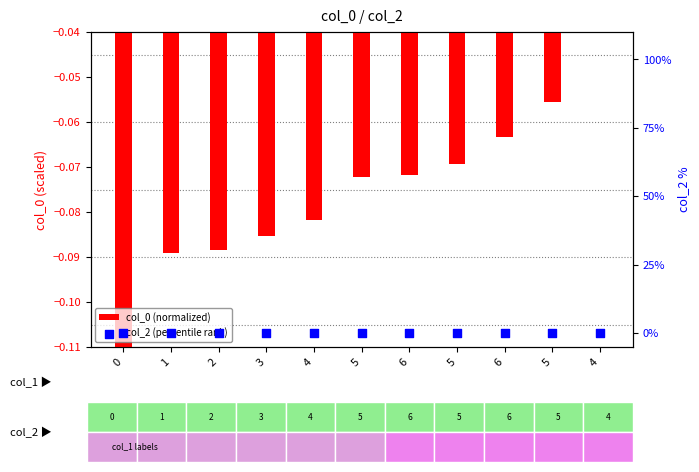

Is the value of col_2 (percentile rank) at 2 greater than the value of col_0 (normalized) at 5?

Yes